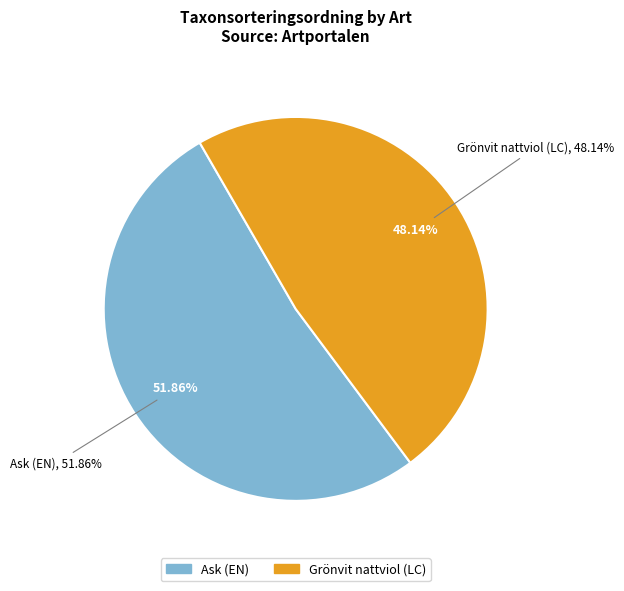

To the nearest percent, what is the combined percentage of Ask (EN) and Grönvit nattviol (LC)?

100%